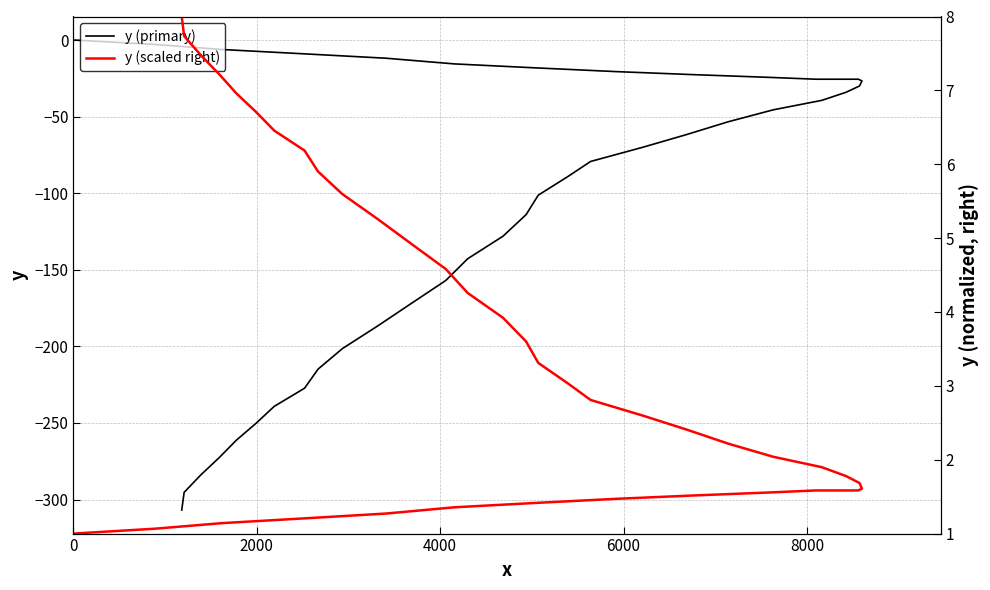

Rank the series by their maximum value, from lowest to highest.

y (primary), y (scaled right)